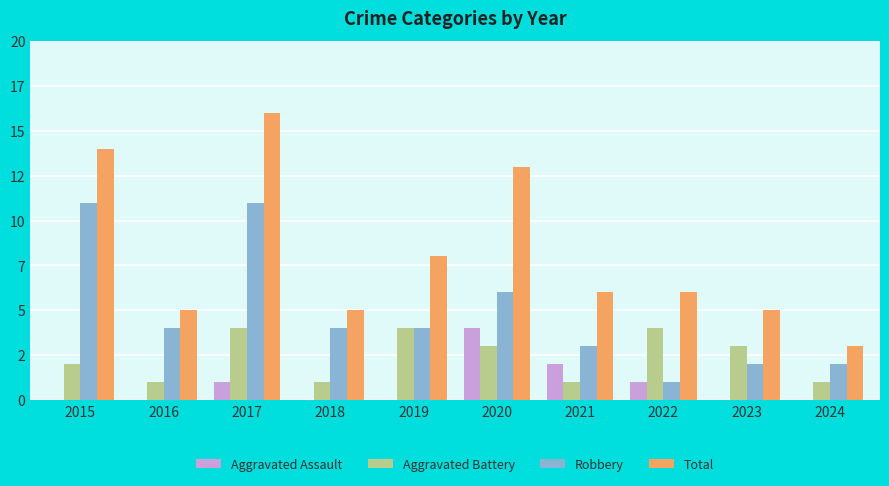

Is the value of Aggravated Battery at 2018 greater than the value of Aggravated Assault at 2018?

Yes